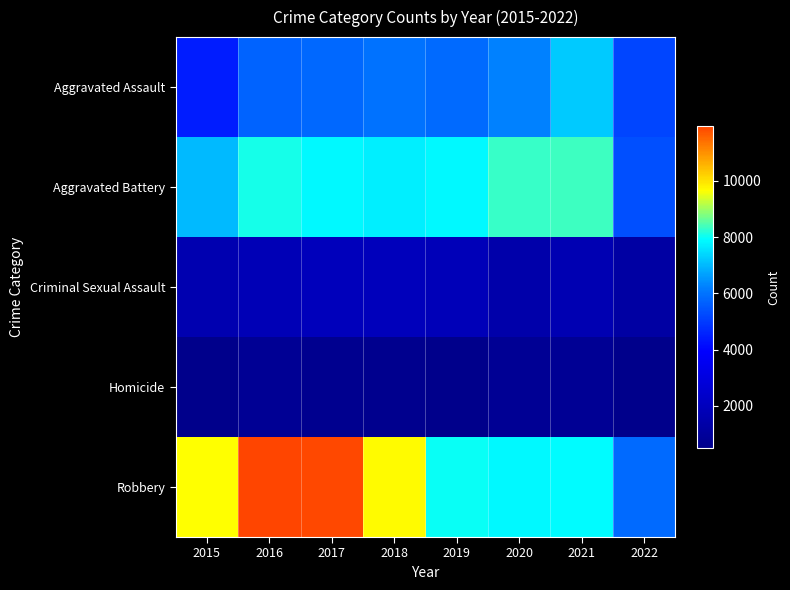

Which series changed the most between 2016 and 2017?

Aggravated Battery